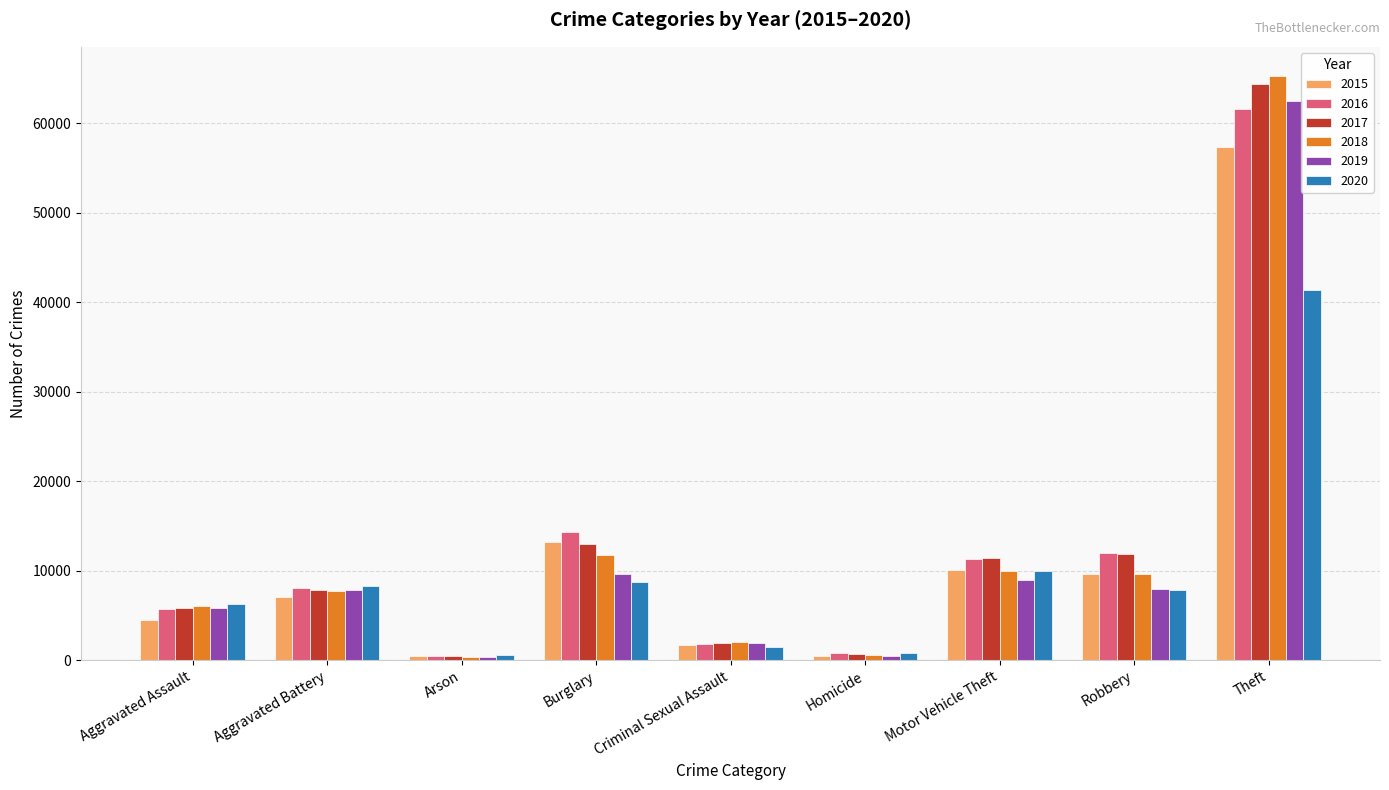

Which category has the highest value in the 2020 series?

Theft